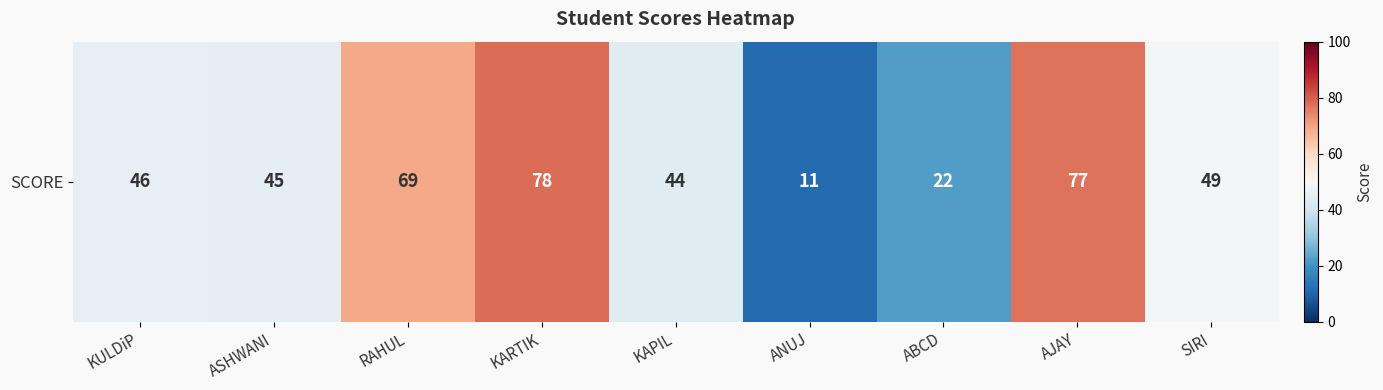

What is the approximate value at KULDiP, to the nearest 10?

50